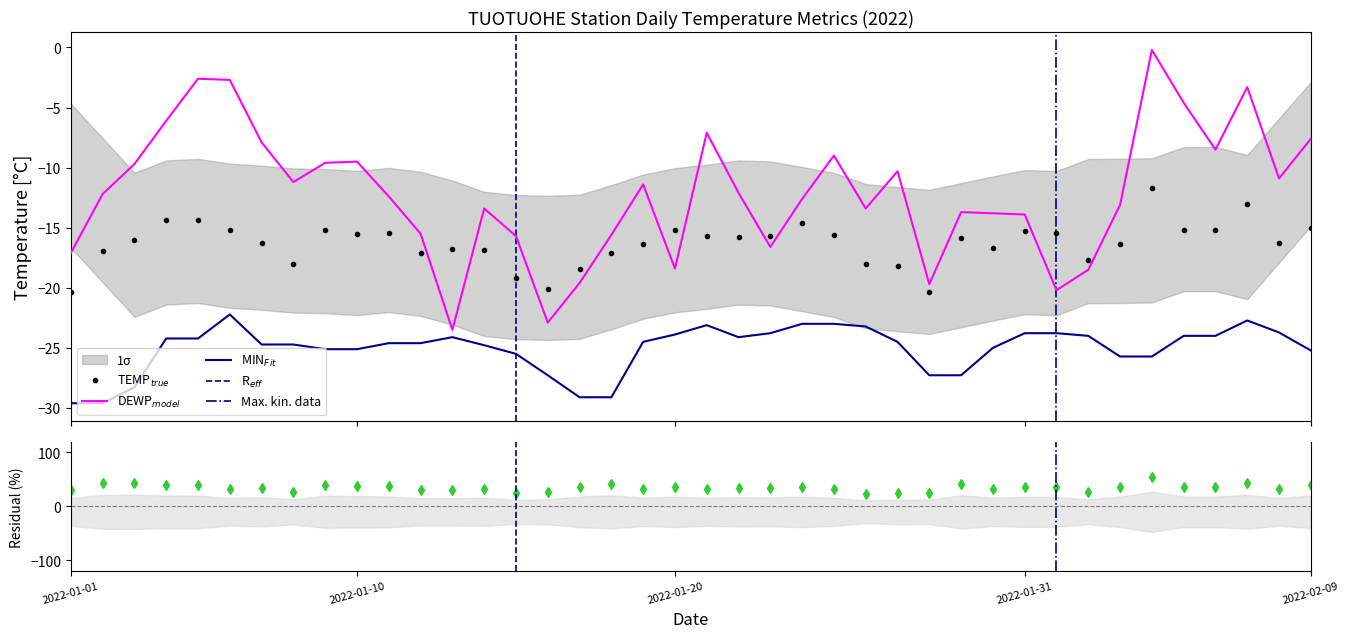

In MIN, how many points are higher than both neighbors (excluding endpoints)?

4